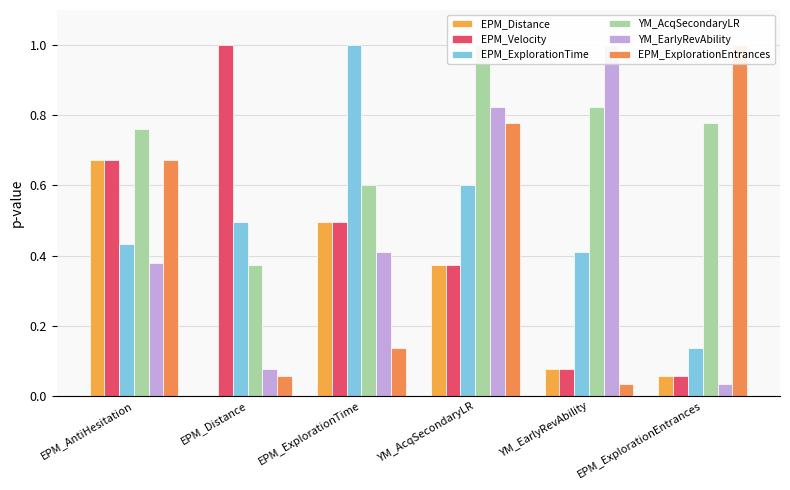

How many bars are there in total?

36